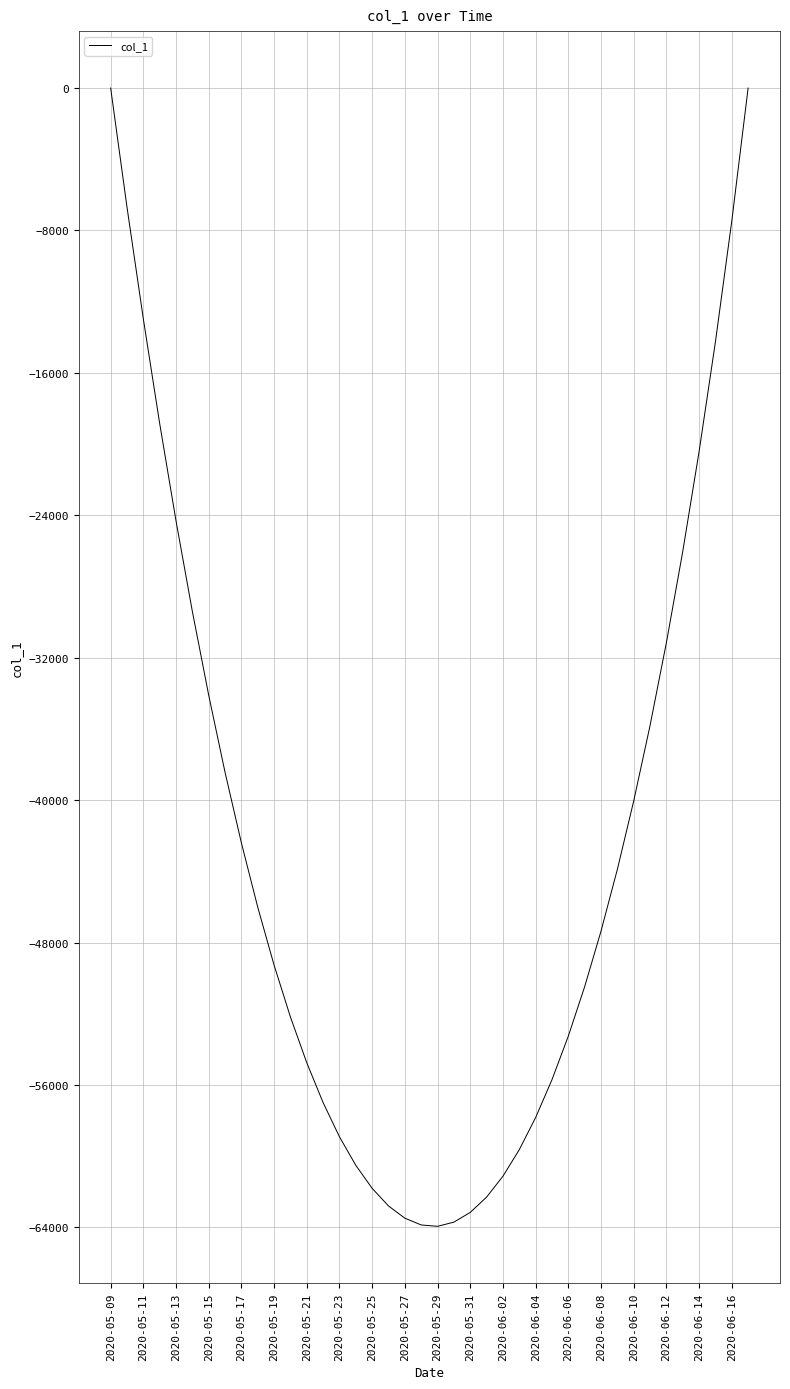

What is the difference between the maximum and minimum values?

63938.5